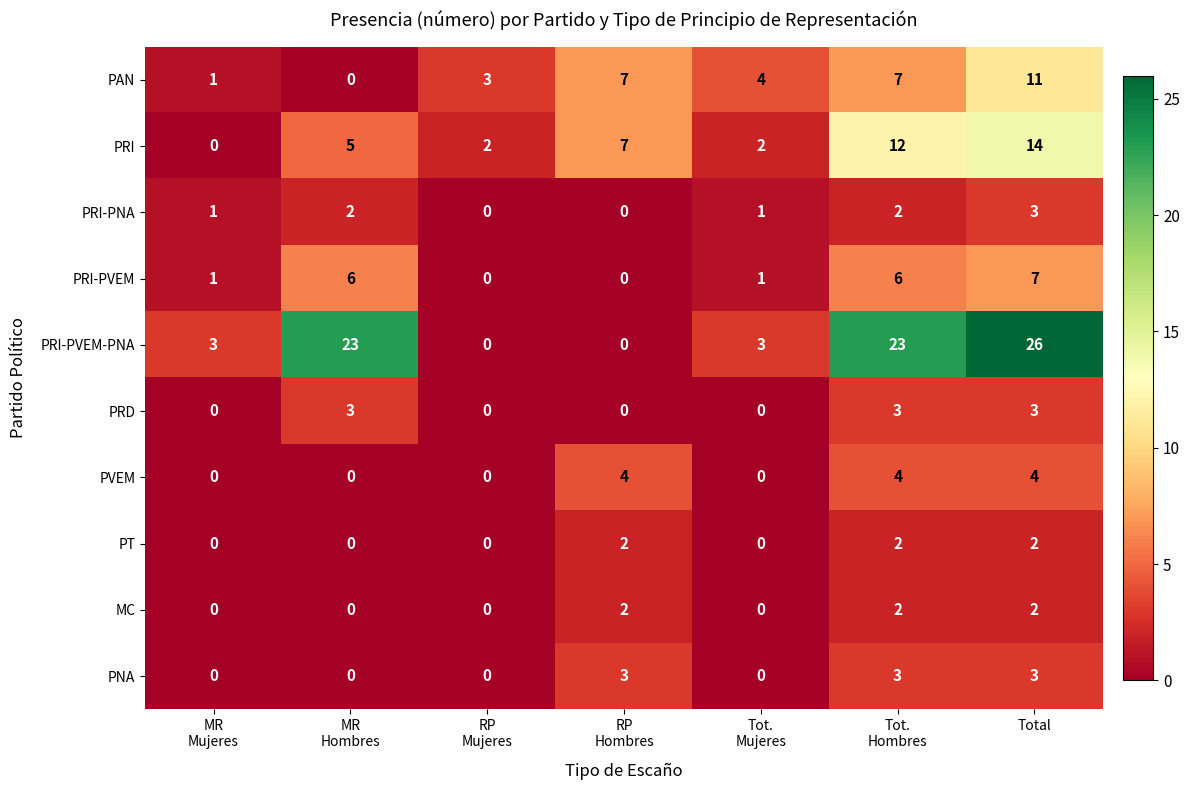

Count the number of categories in the chart.

7